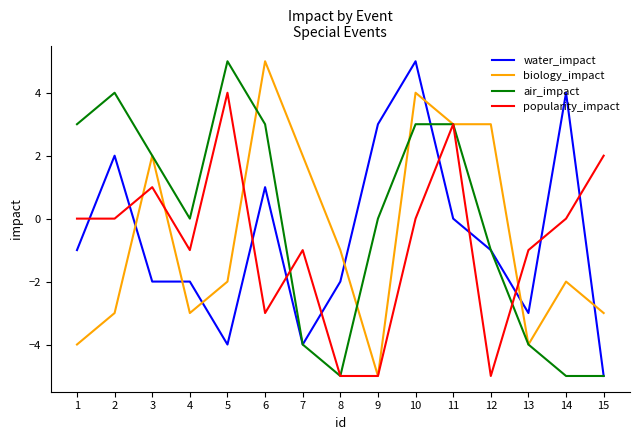

At which category is the sum across all series the highest?

10